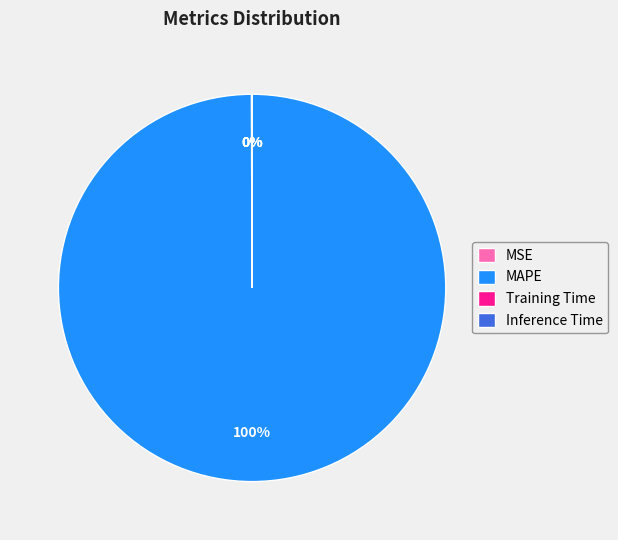

Which slice is the largest?

MAPE